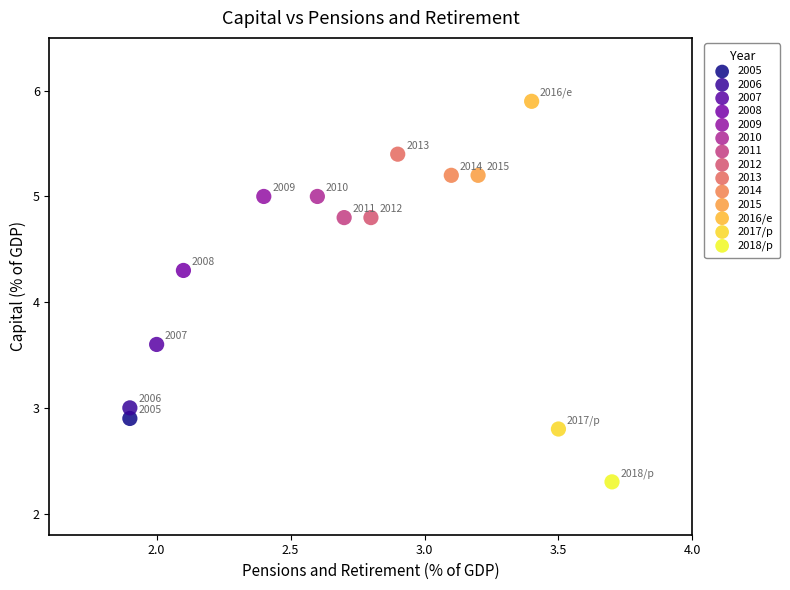

What are all the series names shown in the legend?

2005, 2006, 2007, 2008, 2009, 2010, 2011, 2012, 2013, 2014, 2015, 2016/e, 2017/p, 2018/p